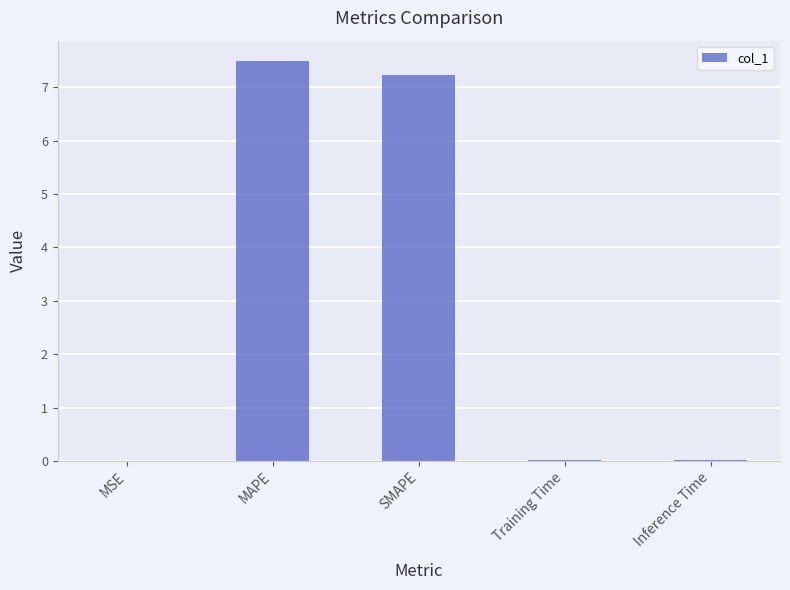

Between SMAPE and Inference Time, which is larger?

SMAPE